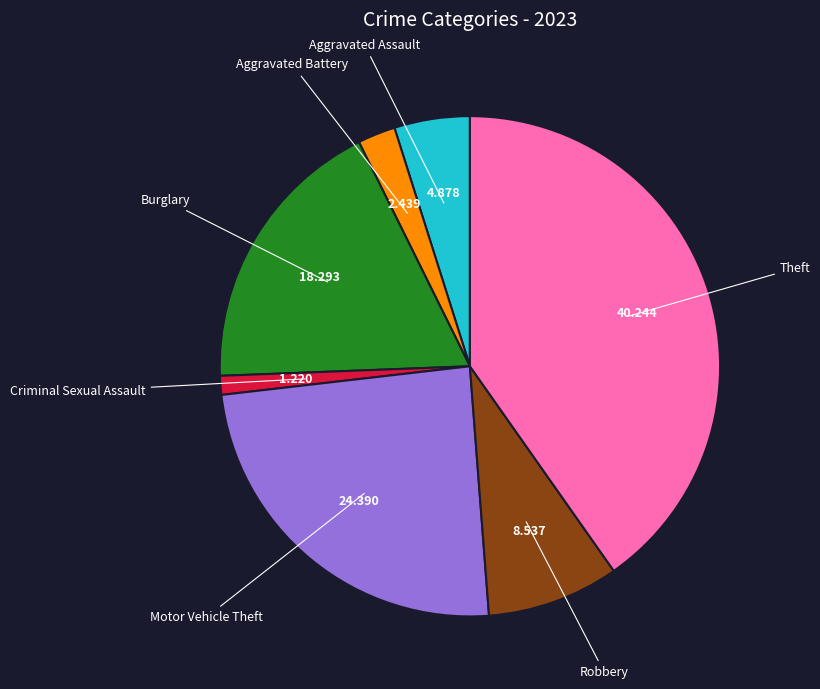

Does any single category account for the majority?

No